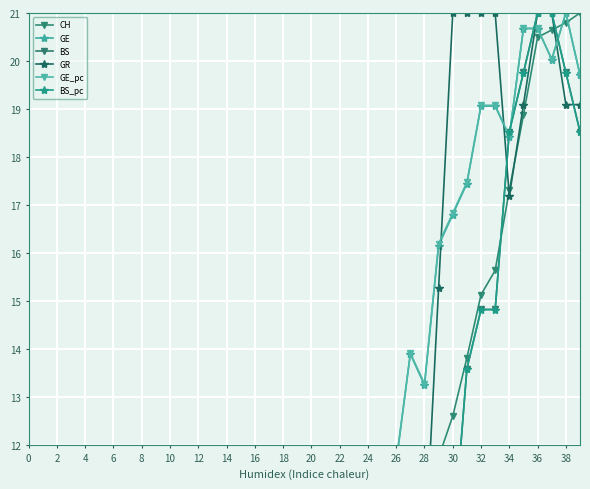

How many data points in GE_pc are less than 3?

19